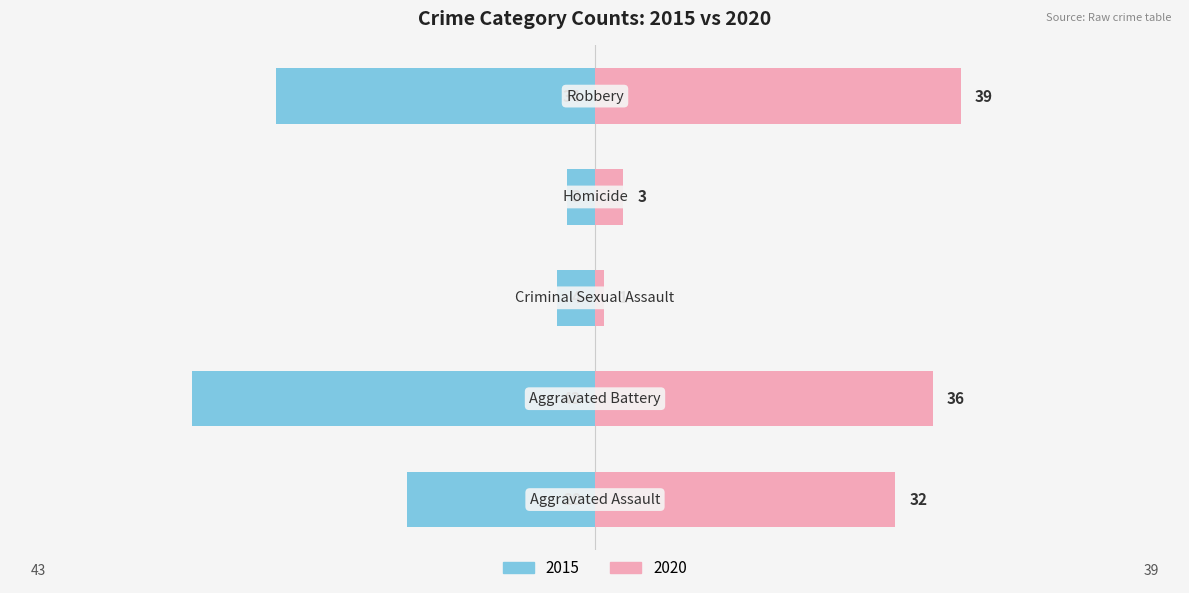

What is the value of the 2020 bar at the 4th from the left?

3